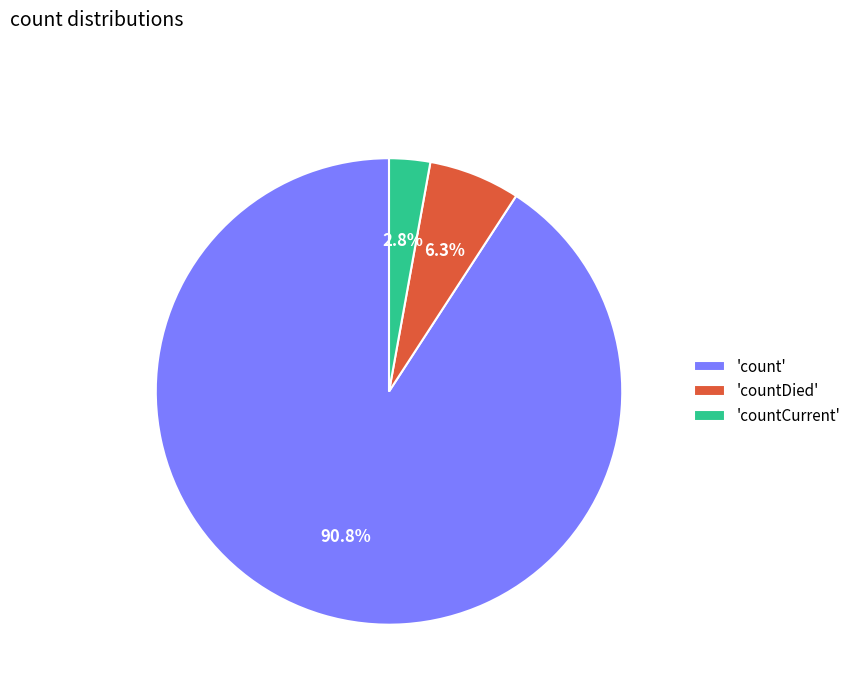

Rank the categories by value from lowest to highest.

'countCurrent', 'countDied', 'count'